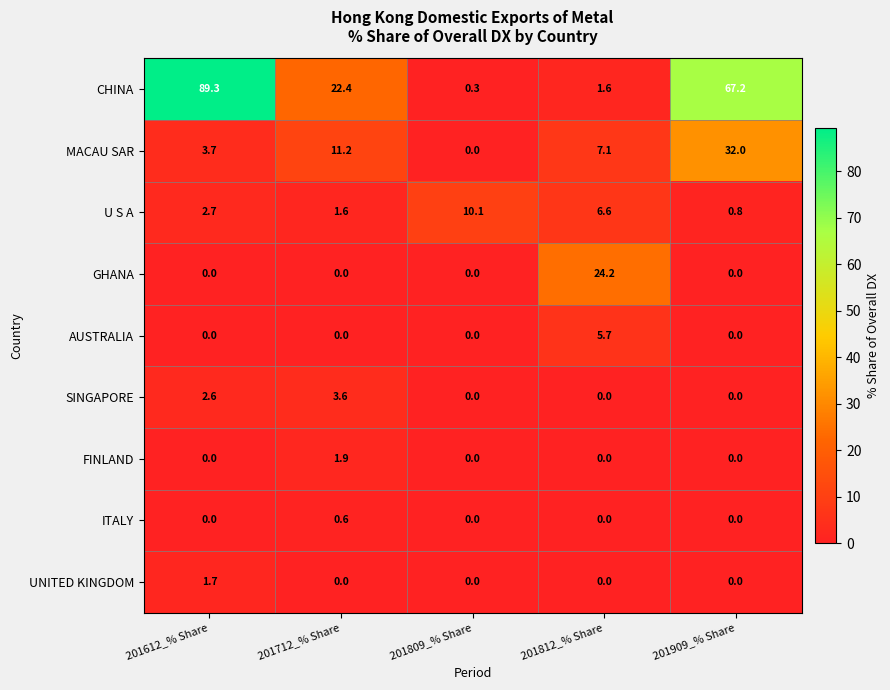

At which label does CHINA reach its minimum?

201809_% Share